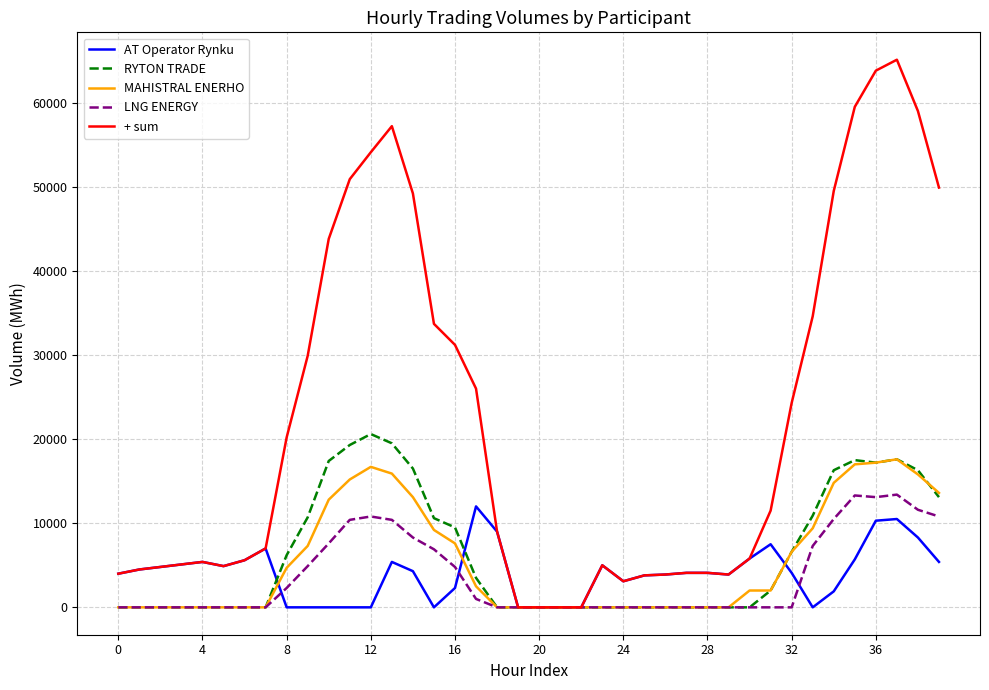

What is the maximum value shown in the chart?

65100